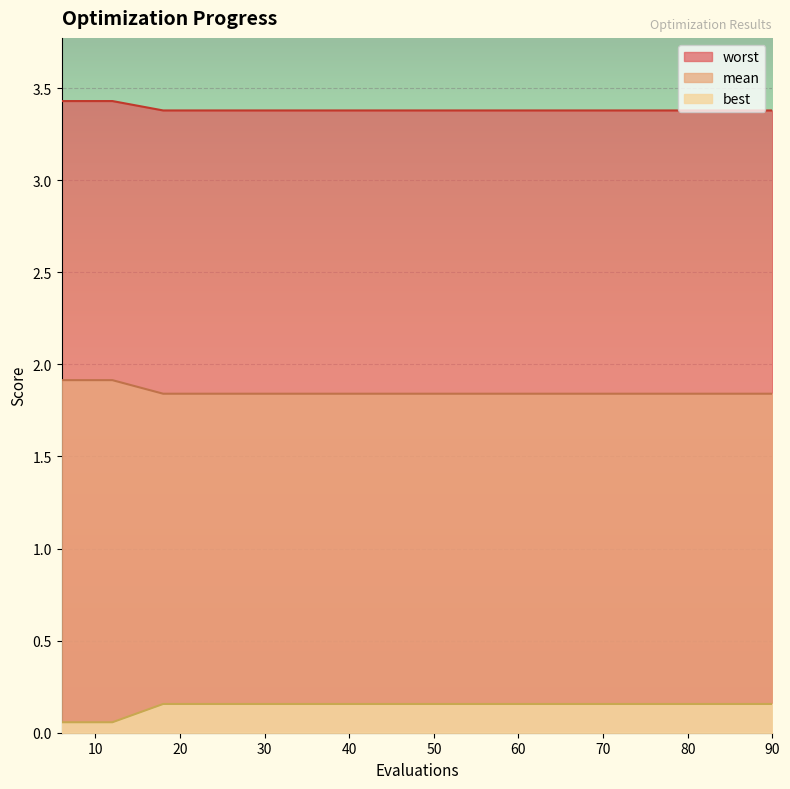

True or false: worst has a value of 3.3 at 72.

False